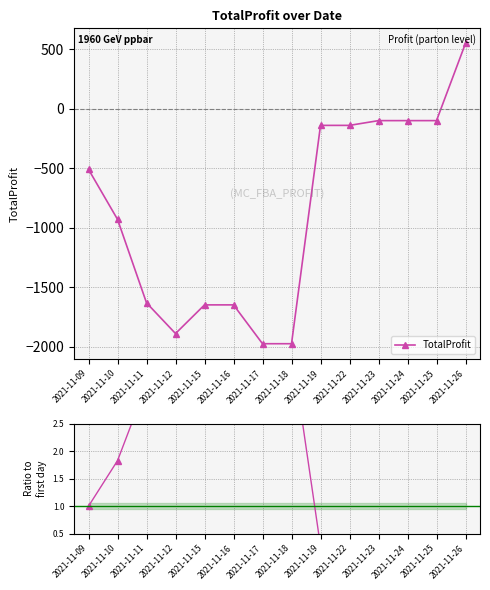

How many values in TotalProfit are below zero?

13